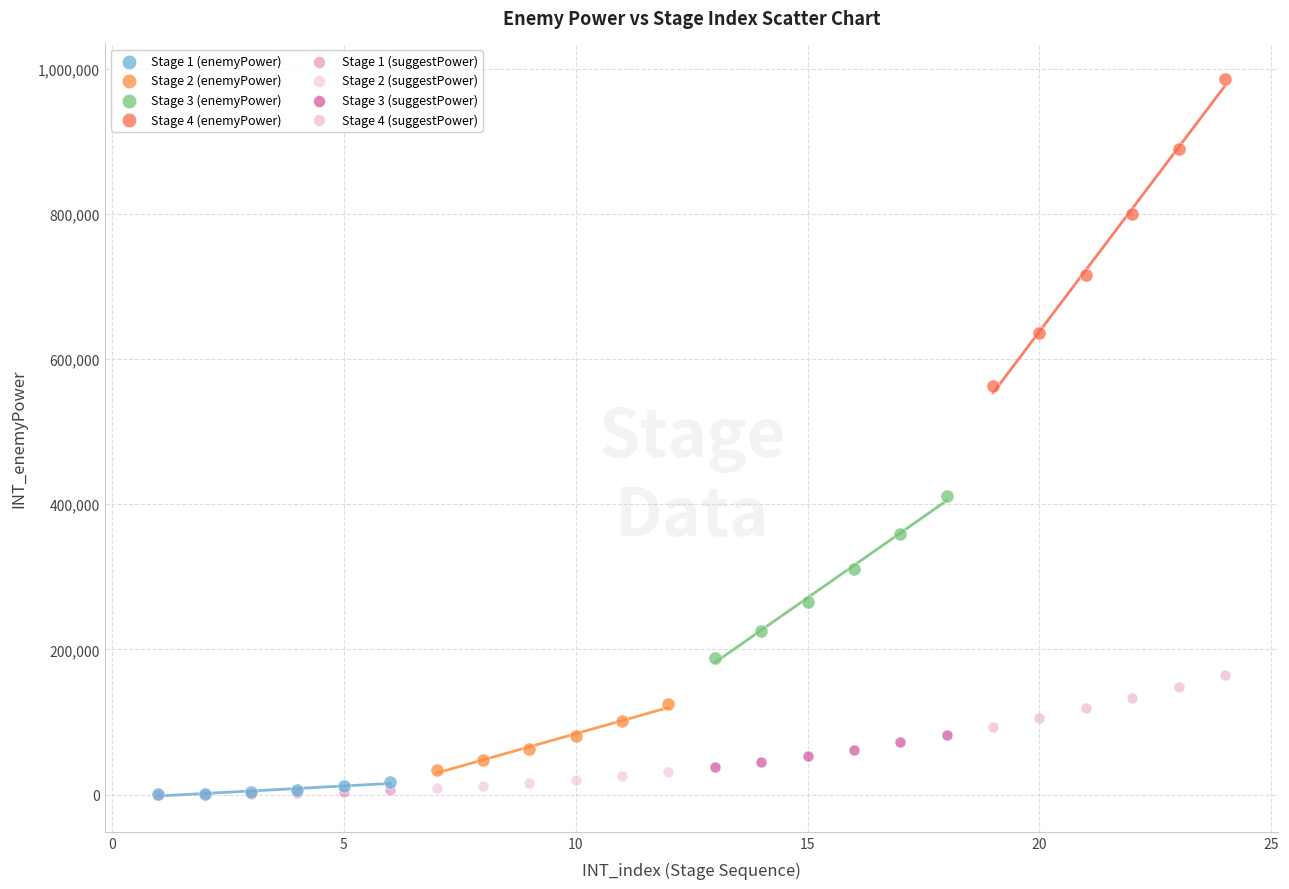

Which series contains the highest Y value?

Stage 4 (enemyPower)